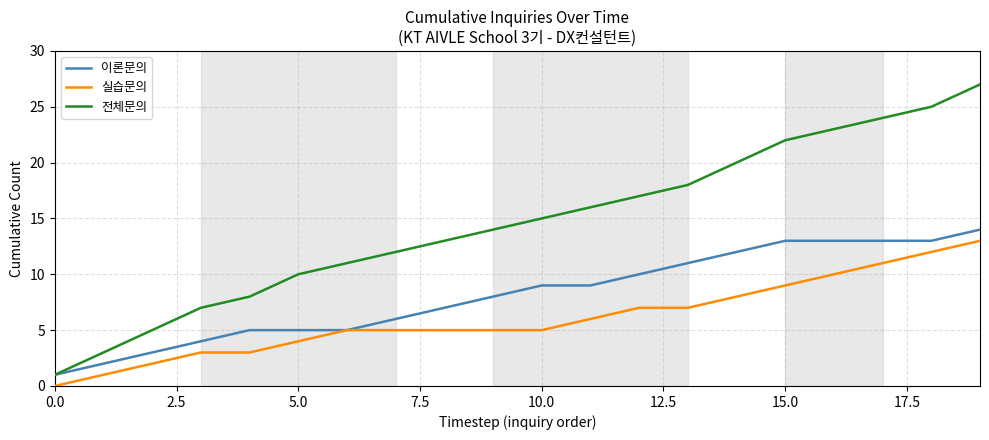

True or false: 전체문의 and 실습문의 intersect in this chart.

False